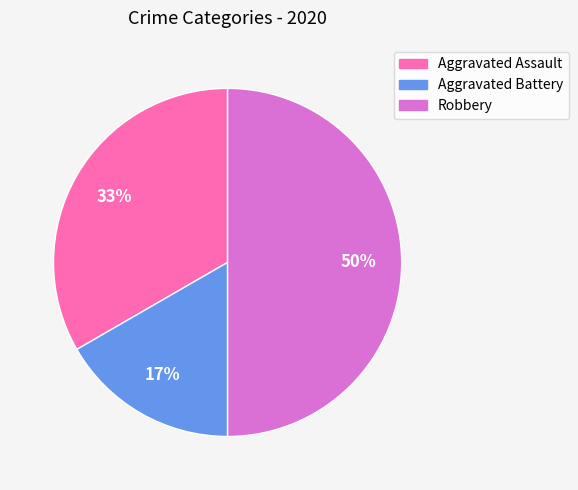

To the nearest percent, what percentage of the pie is Robbery?

50%